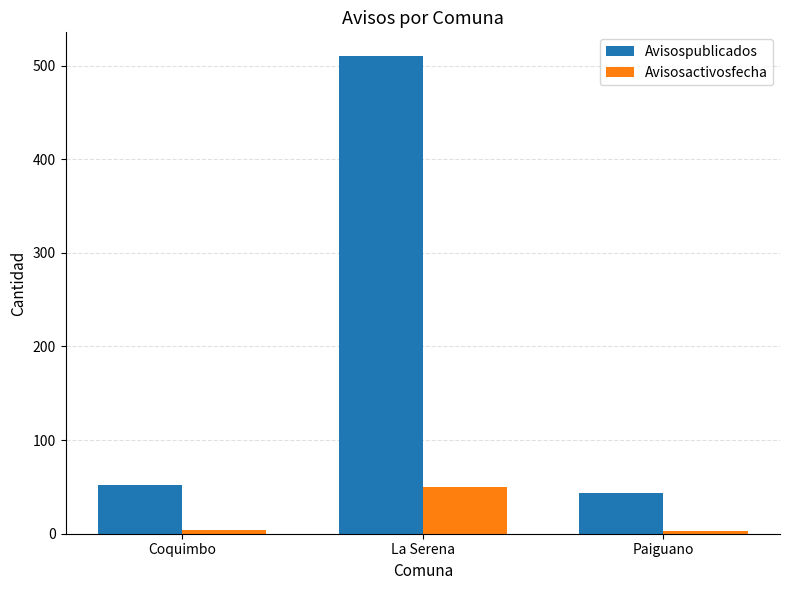

What is the value of the Avisospublicados bar at the 2nd from the left?

510